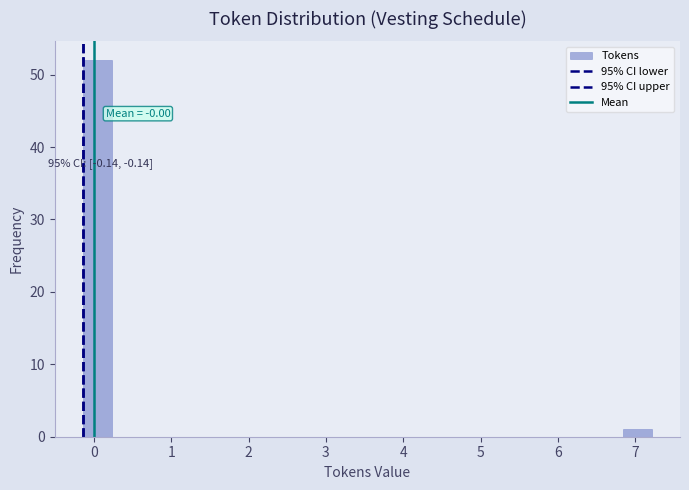

Read against the x-axis, roughly where is the centre of the tallest bar?

0.0